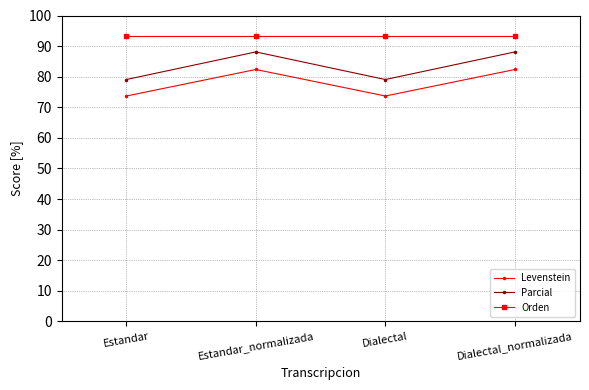

What is the minimum value shown in the chart?

73.7